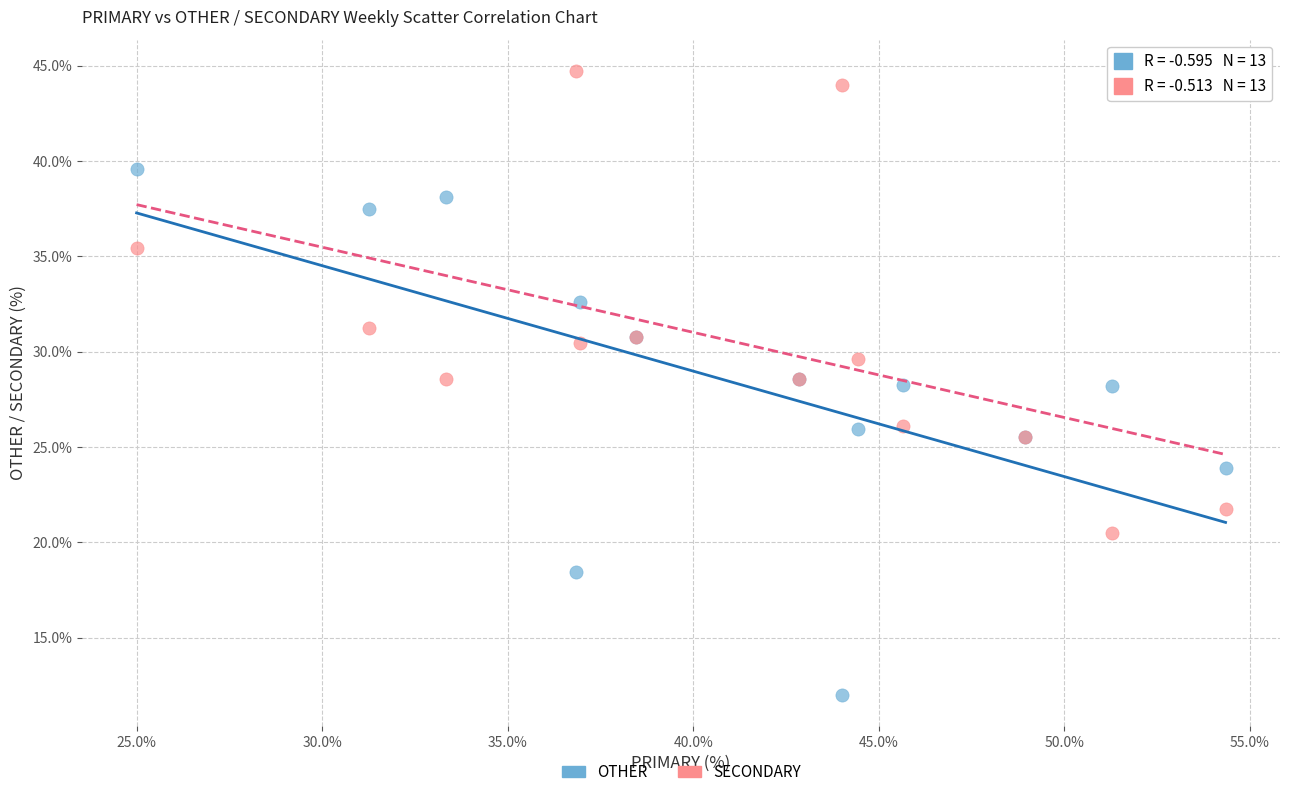

Which series reaches the minimum Y coordinate?

OTHER